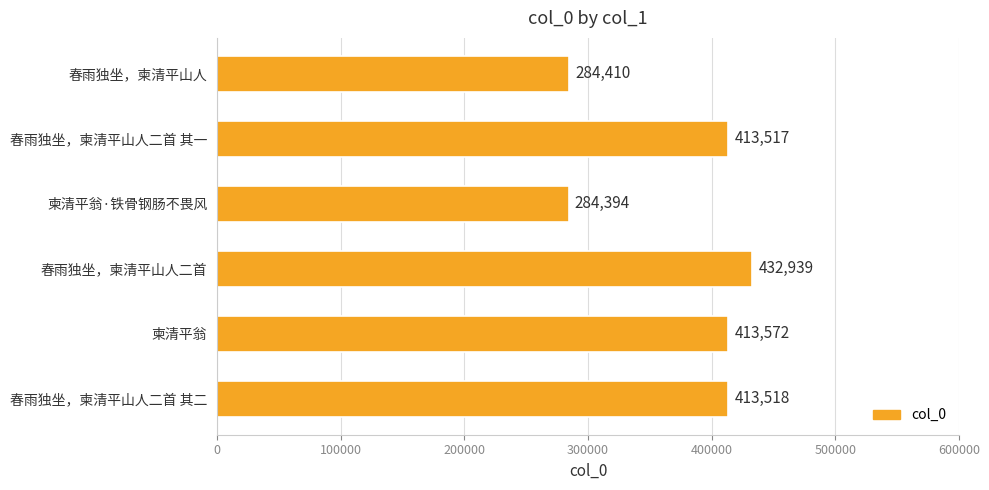

At which label is the value closest to 358666?

春雨独坐，柬清平山人二首 其一